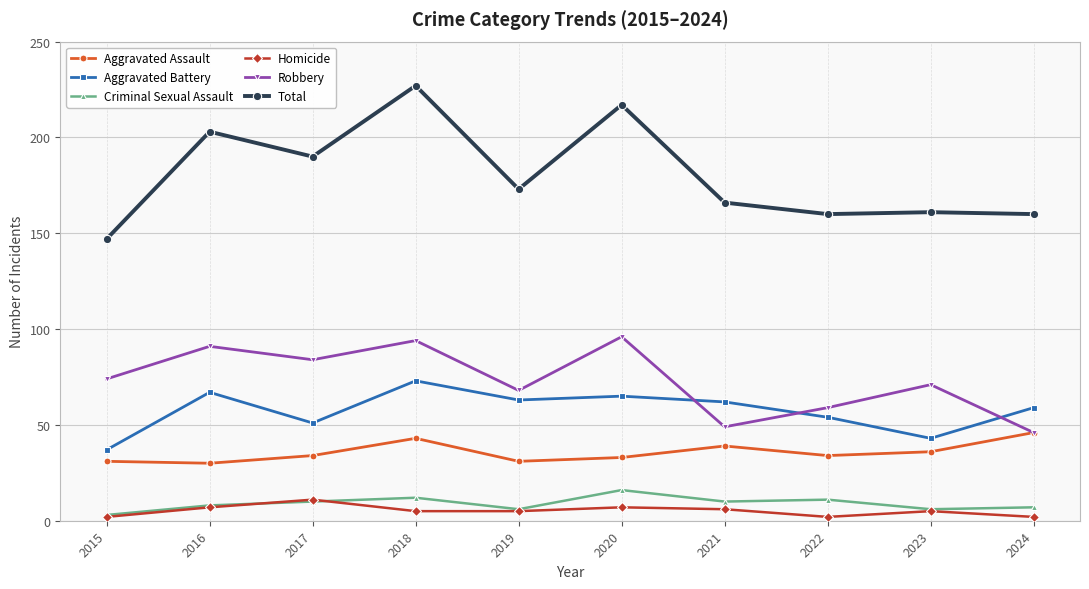

Reading right to left, transcribe all the data shown in this chart.

Aggravated Assault: 46	36	34	39	33	31	43	34	30	31
Aggravated Battery: 59	43	54	62	65	63	73	51	67	37
Criminal Sexual Assault: 7	6	11	10	16	6	12	10	8	3
Homicide: 2	5	2	6	7	5	5	11	7	2
Robbery: 46	71	59	49	96	68	94	84	91	74
Total: 160	161	160	166	217	173	227	190	203	147